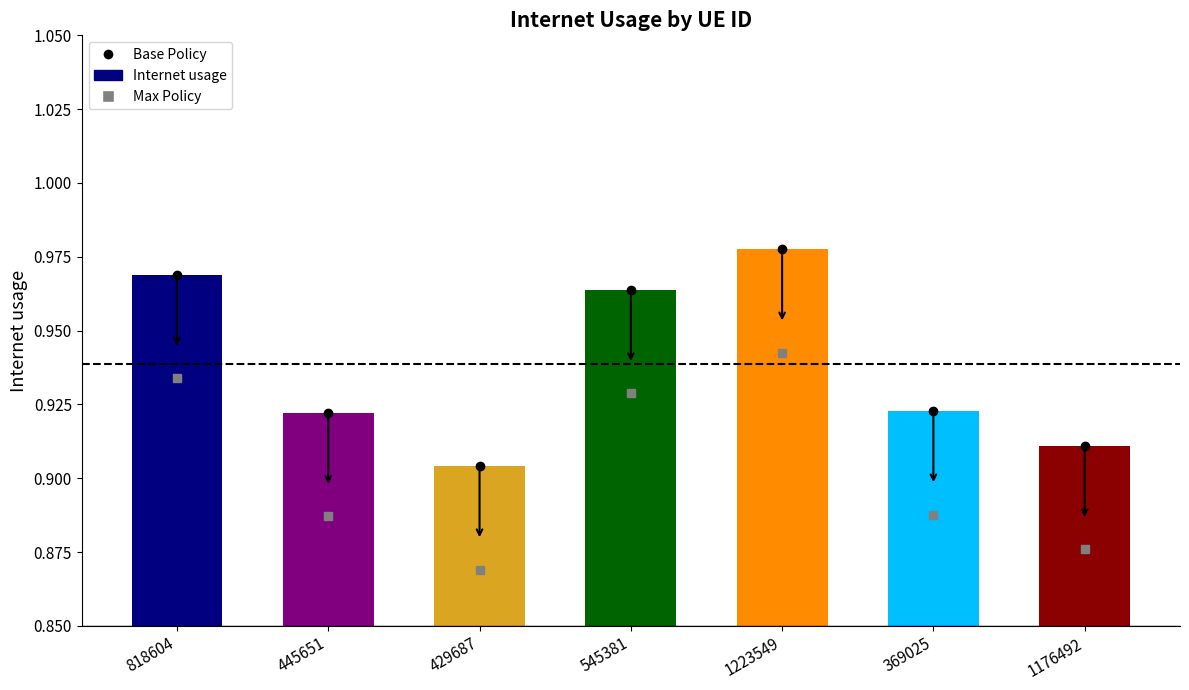

At which category does the chart reach its minimum across all series?

429687